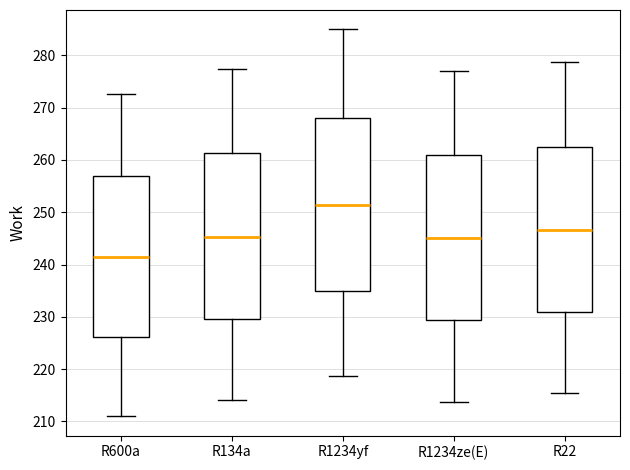

Where is the upper edge of the box for R1234yf on the y-axis? The values are not printed on the chart, so give them approximately, as read against the axis.

268